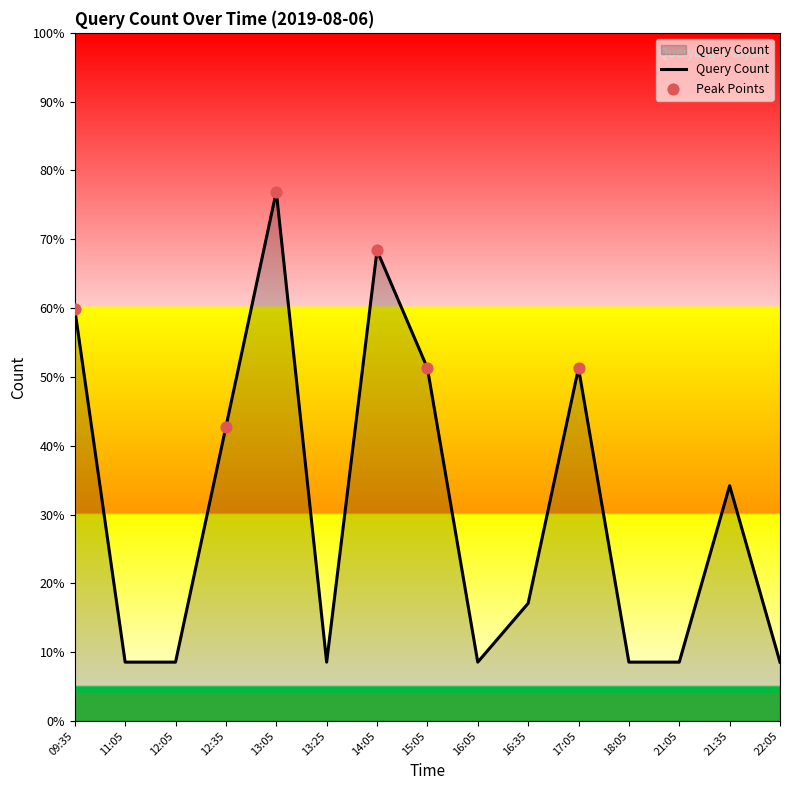

Approximately how many times larger is the value at 16:35 compared to 21:35?

0.5